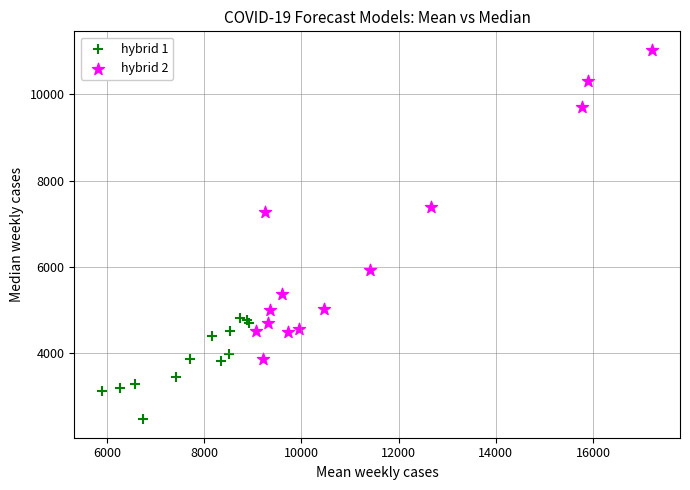

Which series has the widest spread of Y values?

hybrid 2